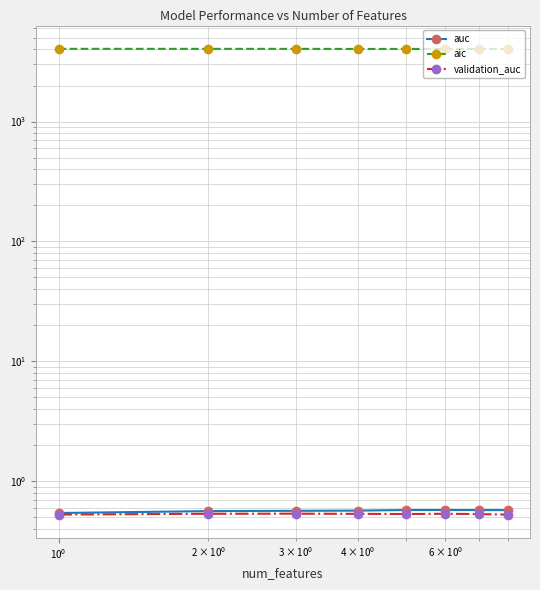

What is the value of the validation_auc point at the 6th from the left?

0.5